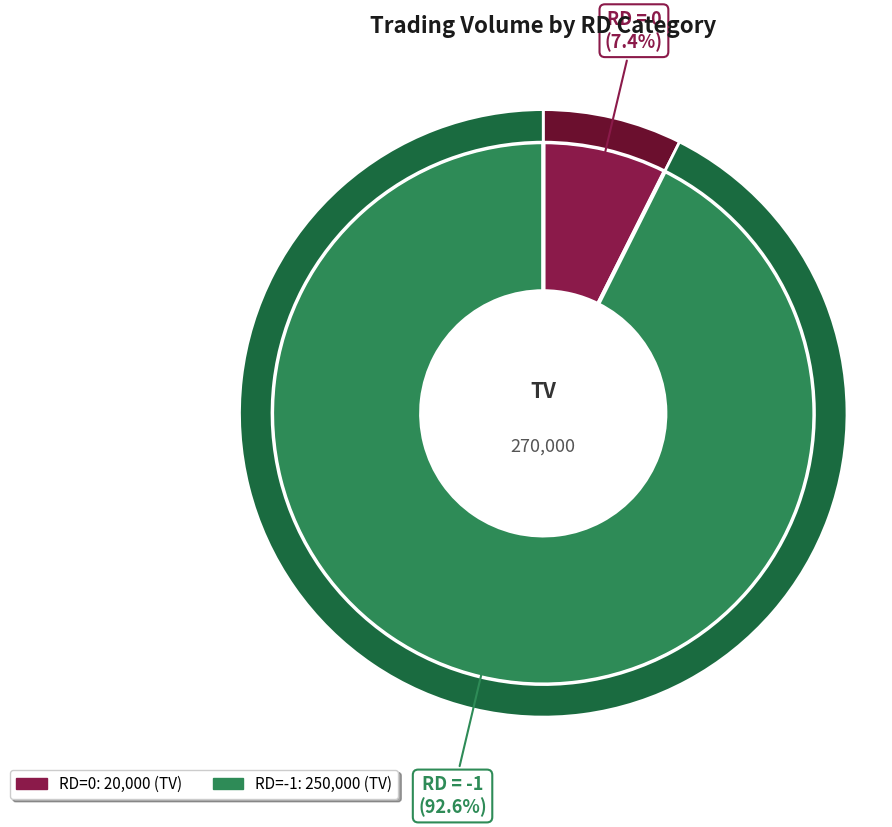

Combined, do 0 and -1 account for over 50%?

Yes